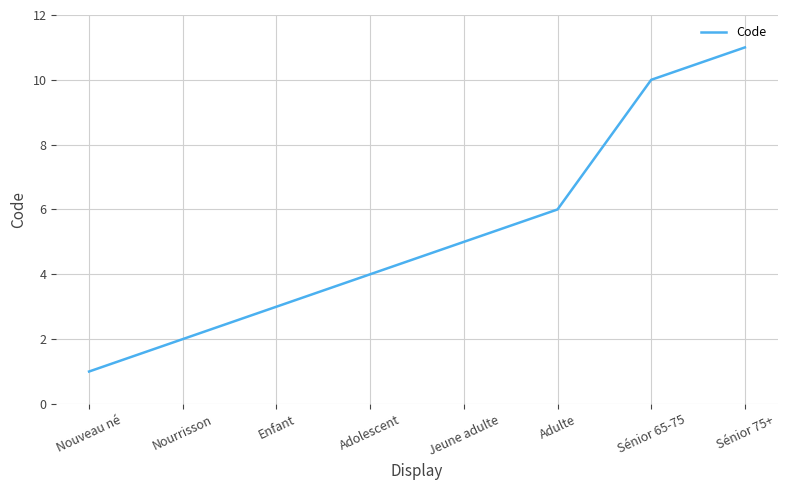

What is the minimum value shown in the chart?

1